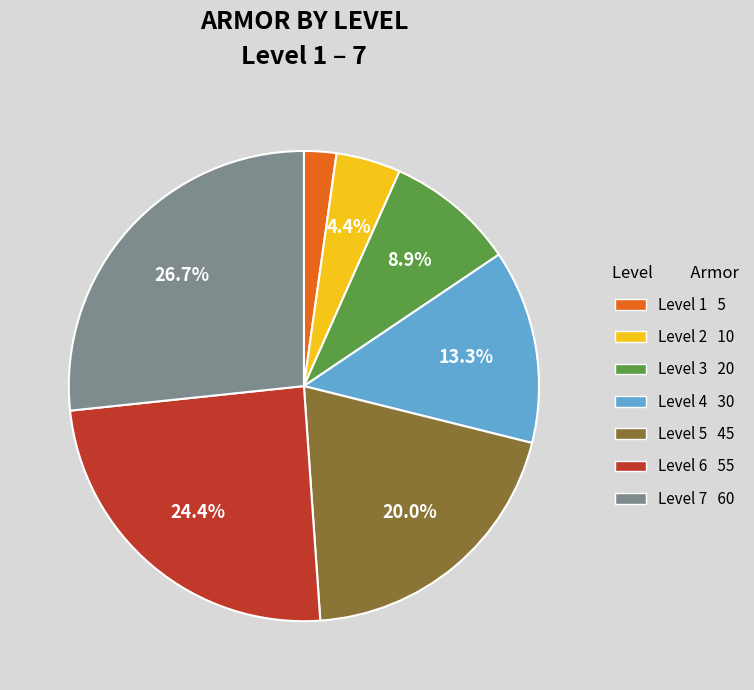

Rank the categories by value from lowest to highest.

Level 1 5, Level 2 10, Level 3 20, Level 4 30, Level 5 45, Level 6 55, Level 7 60